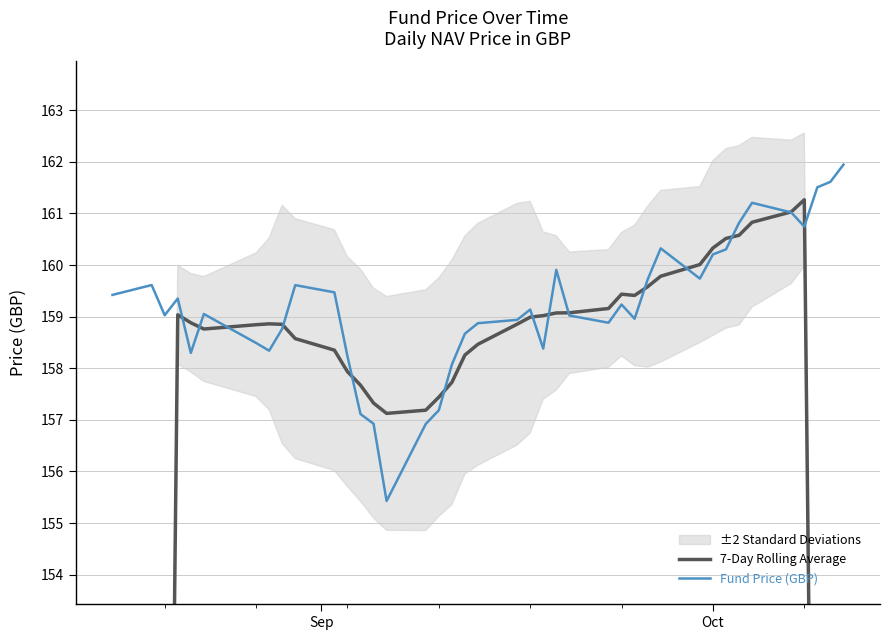

What is the lowest value of the Fund Price (GBP) series?

155.4